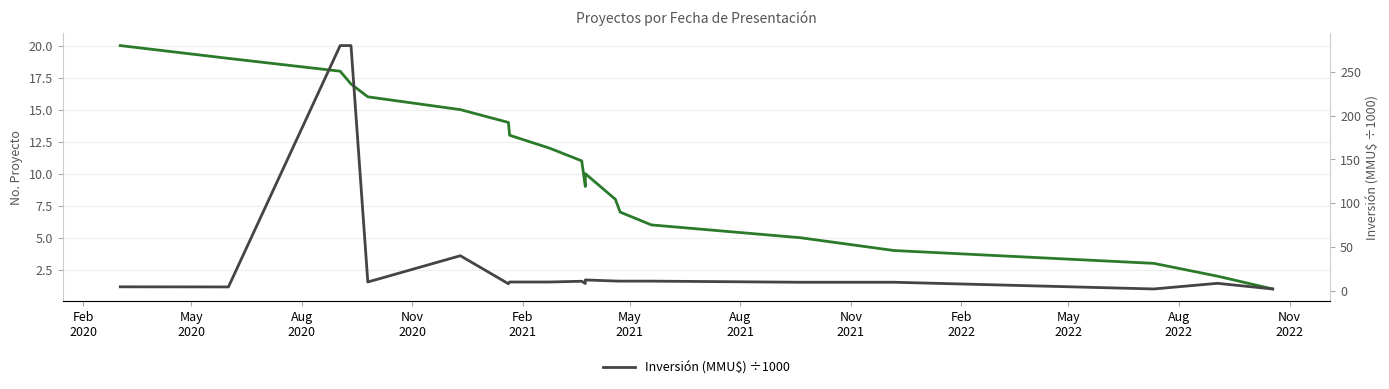

Is the value of Inversión (MMU$) ÷1000 at 14 greater than the value of Número de Proyecto at Aug
2021?

No